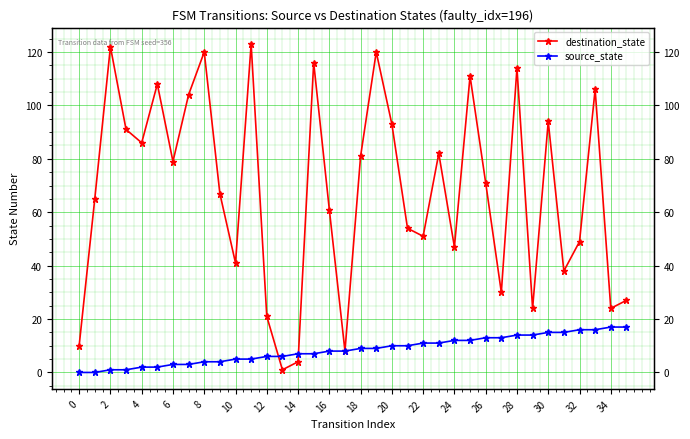

At which category is the sum across all series the highest?

19